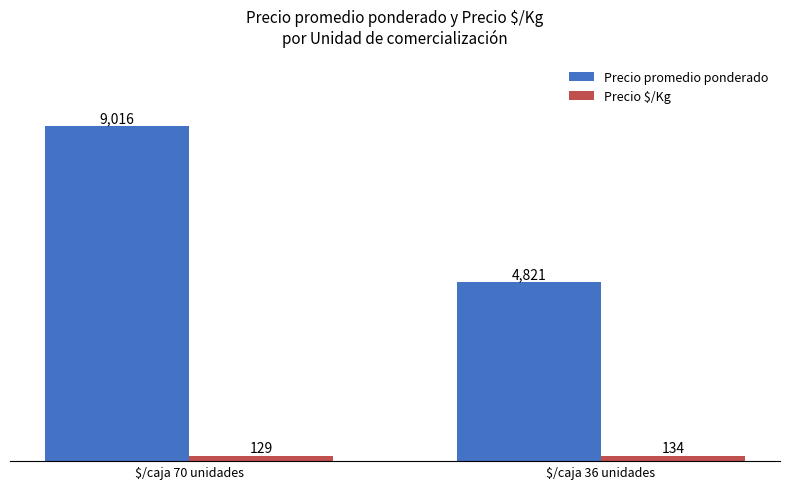

Is the value of Precio $/Kg at $/caja 36 unidades greater than the value of Precio promedio ponderado at $/caja 36 unidades?

No